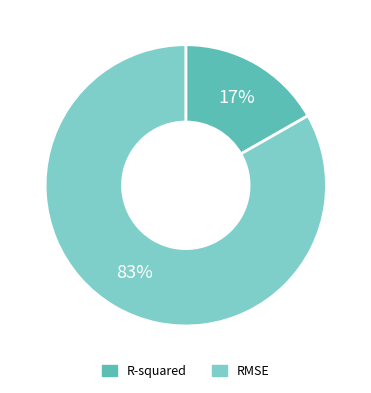

To the nearest percent, what is the difference between the largest and smallest slice percentages?

66%